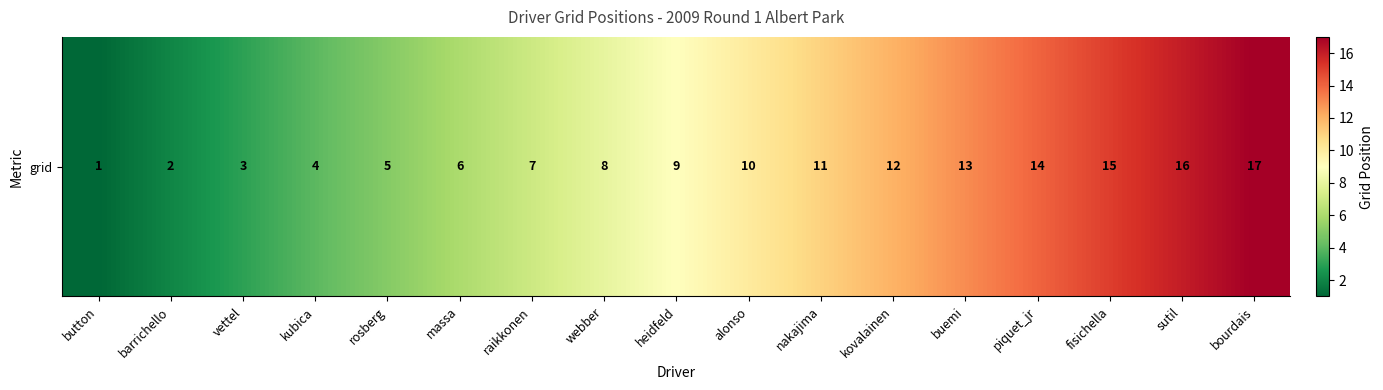

Reading right to left, transcribe all the data shown in this chart.

bourdais=17	sutil=16	fisichella=15	piquet_jr=14	buemi=13	kovalainen=12	nakajima=11	alonso=10	heidfeld=9	webber=8	raikkonen=7	massa=6	rosberg=5	kubica=4	vettel=3	barrichello=2	button=1